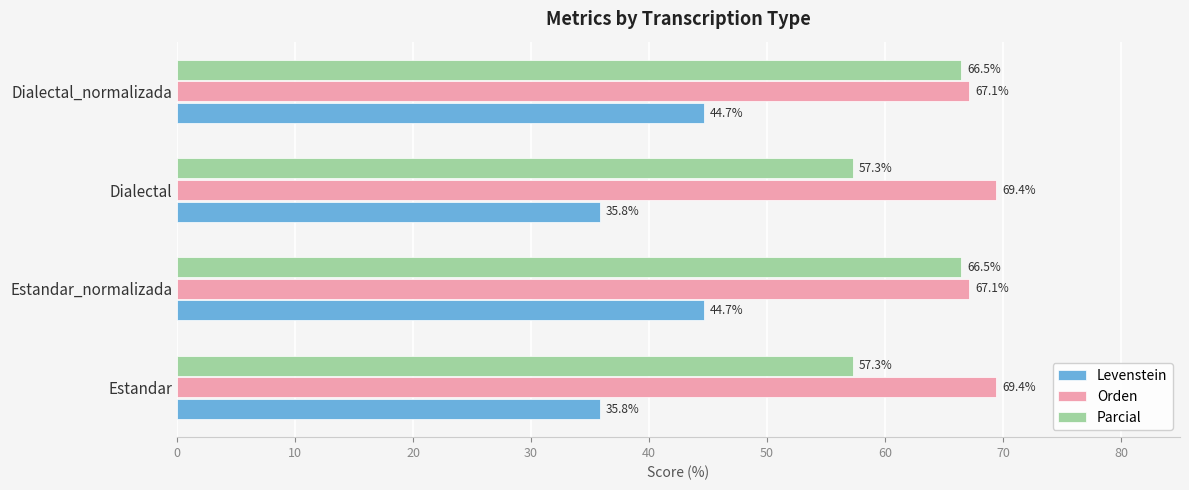

Rank the series at Dialectal_normalizada from highest to lowest value.

Orden, Parcial, Levenstein